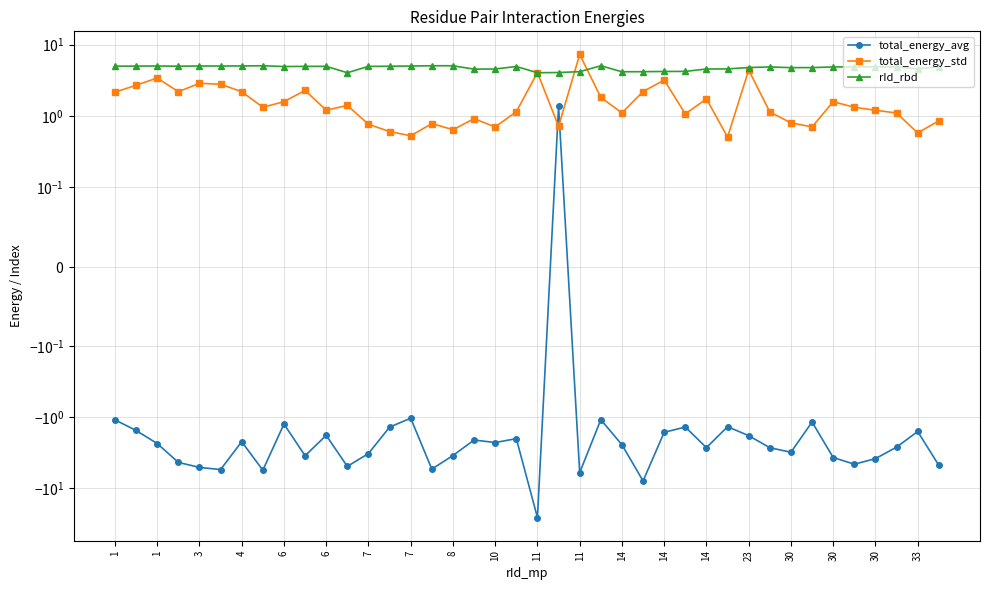

Does the chart have visible grid lines?

Yes